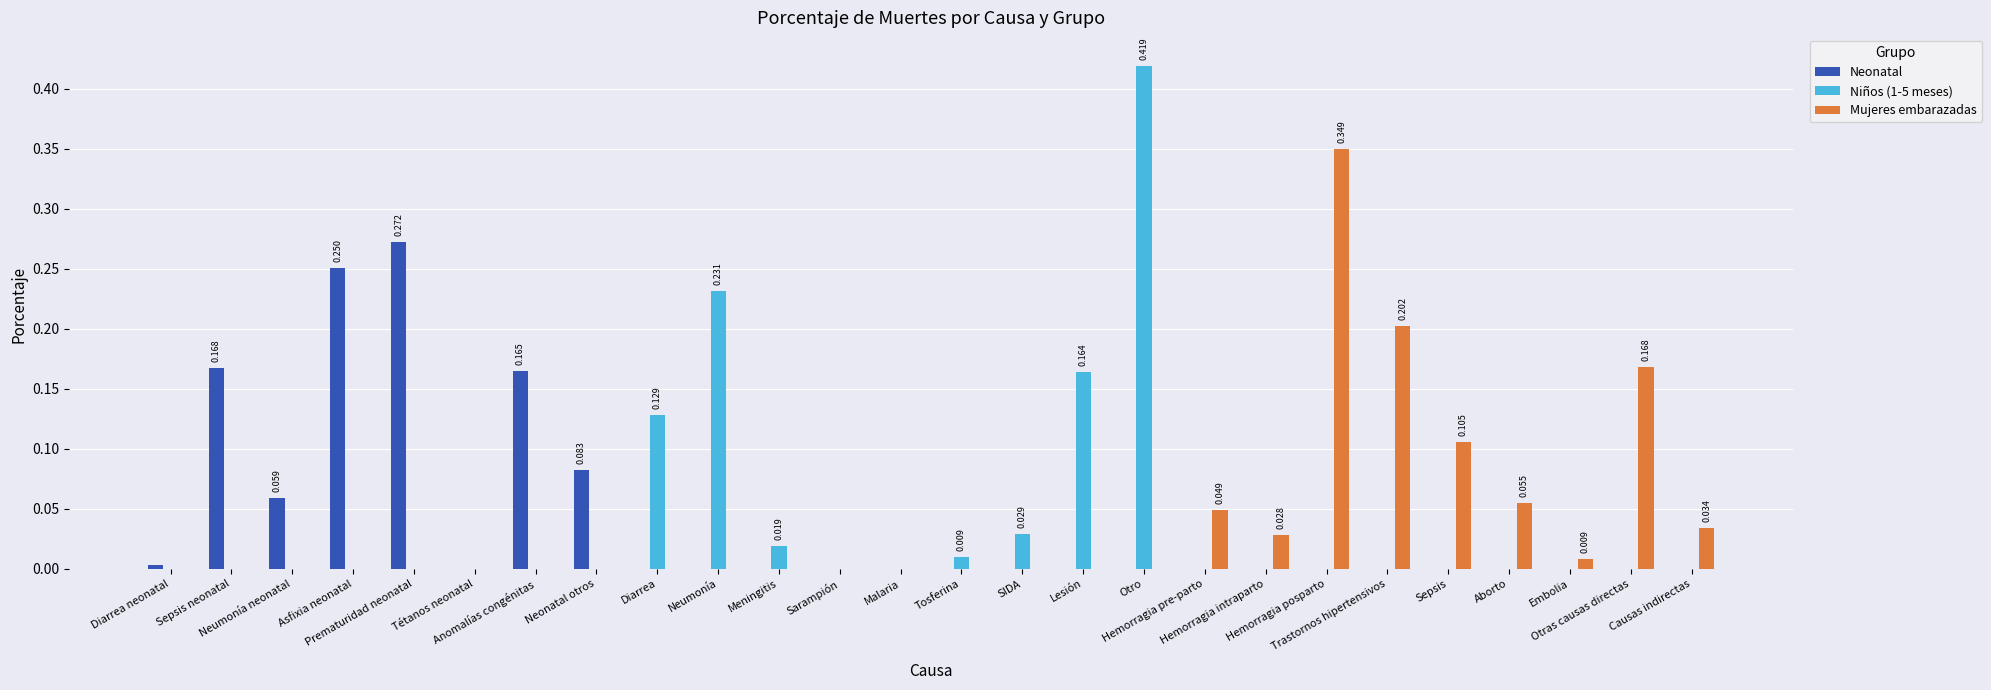

At which category is the sum across all series the highest?

Otro